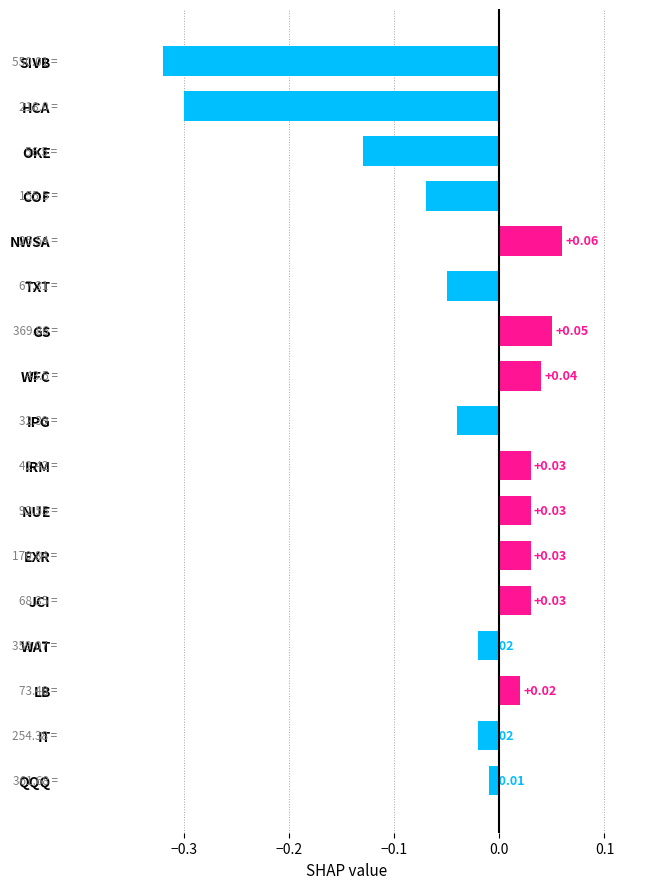

What is the label of the 6th bar from the top?

TXT